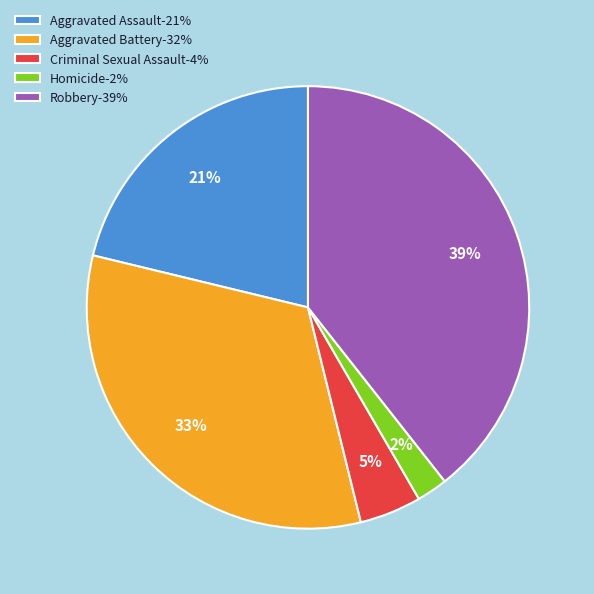

Is Robbery the majority of the pie?

No